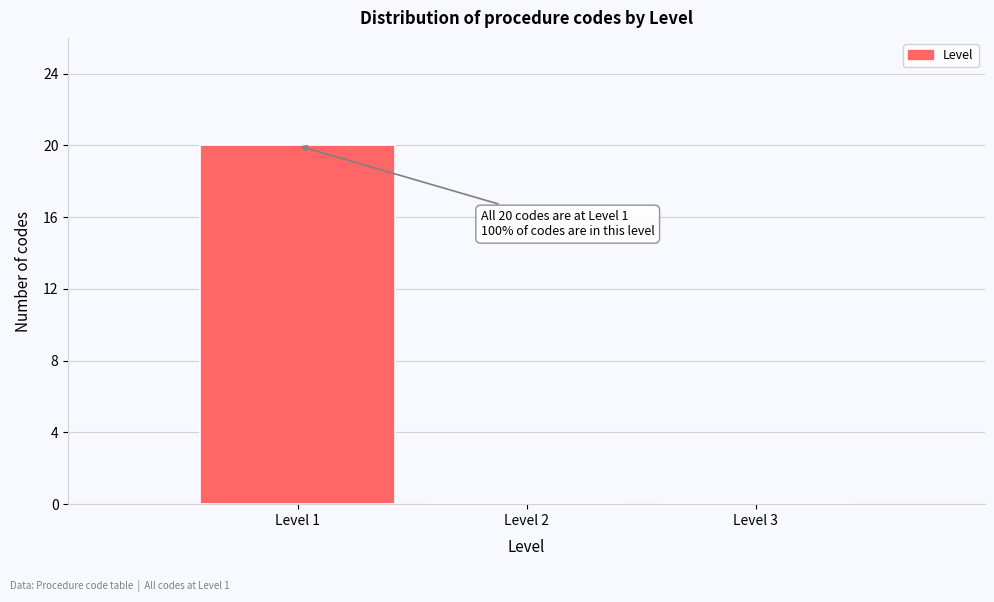

Which range on the x-axis has the tallest bar?

0.5 to 1.5